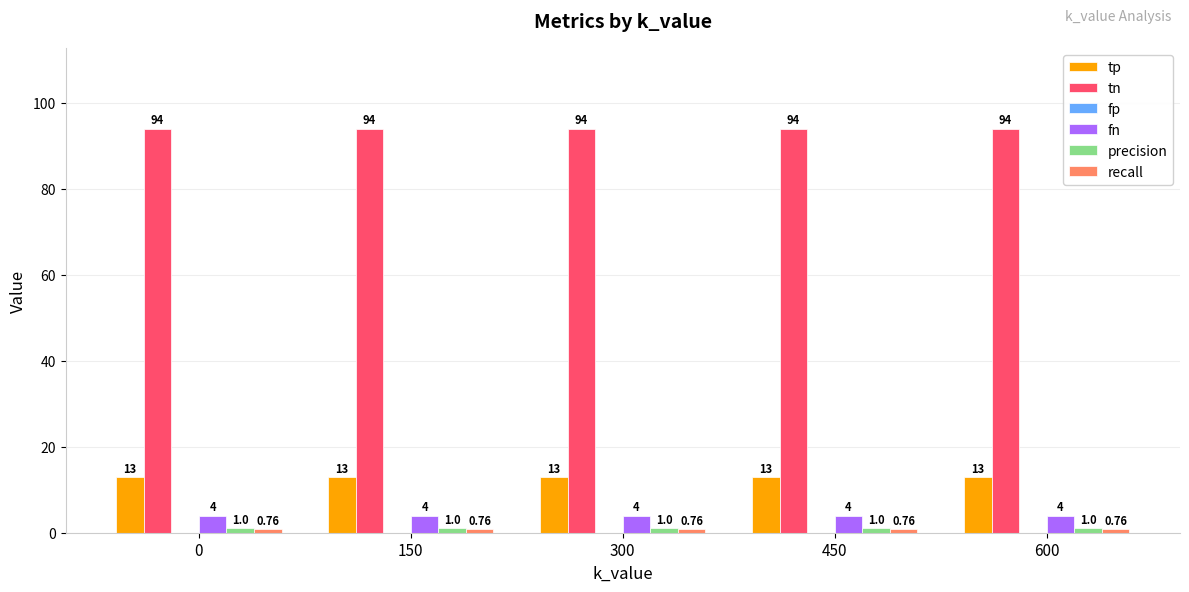

What is the sum of all tn values?

470.0